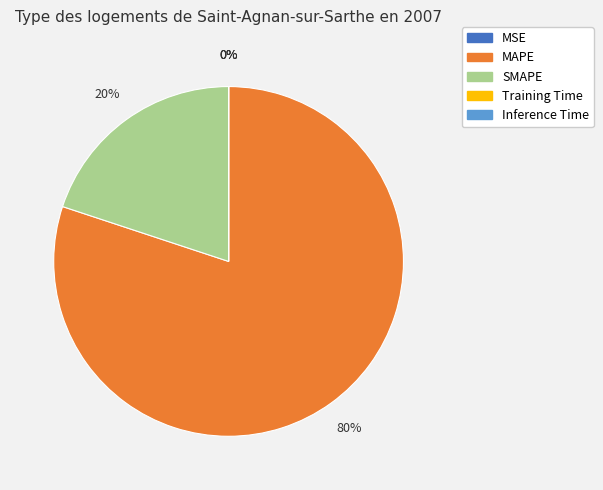

Is there any slice that represents more than half of the pie?

Yes